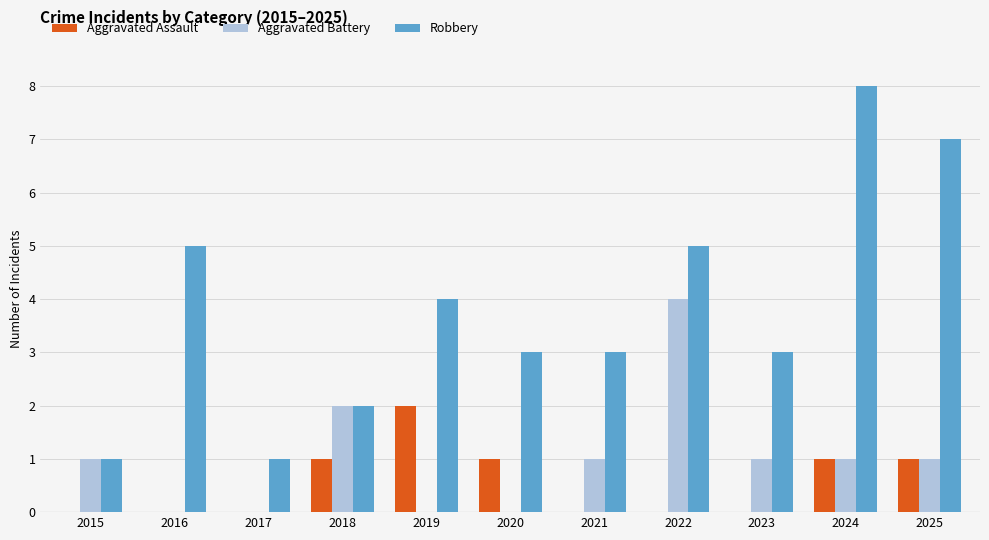

Reading left to right, list all the values displayed in this chart.

Aggravated Assault: 0	0	0	1	2	1	0	0	0	1	1
Aggravated Battery: 1	0	0	2	0	0	1	4	1	1	1
Robbery: 1	5	1	2	4	3	3	5	3	8	7